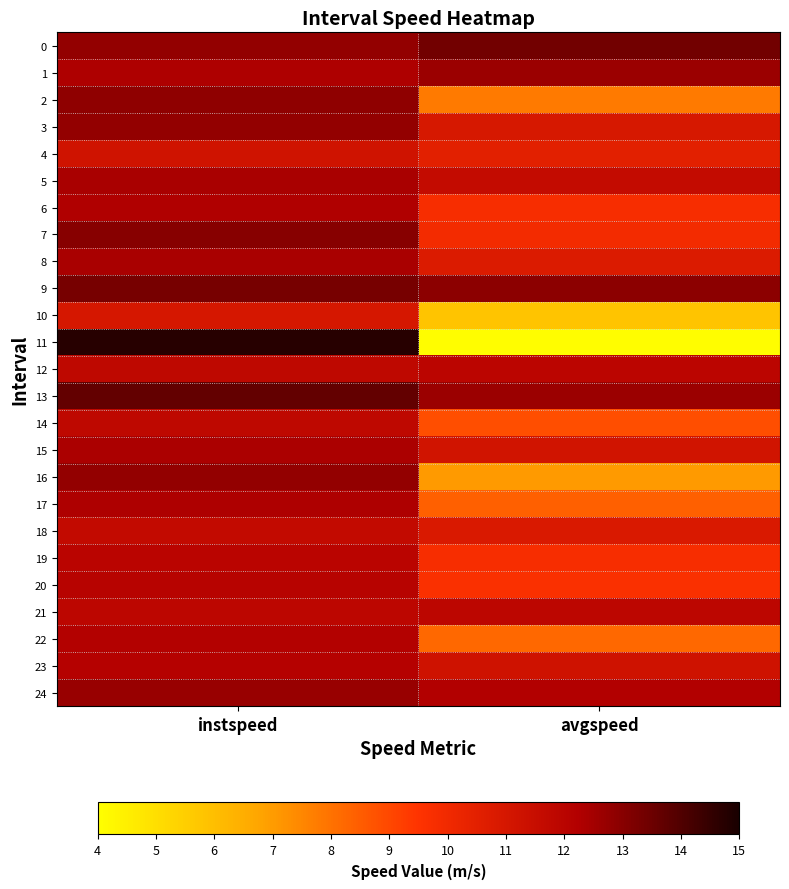

At which category is the sum across all series the highest?

instspeed